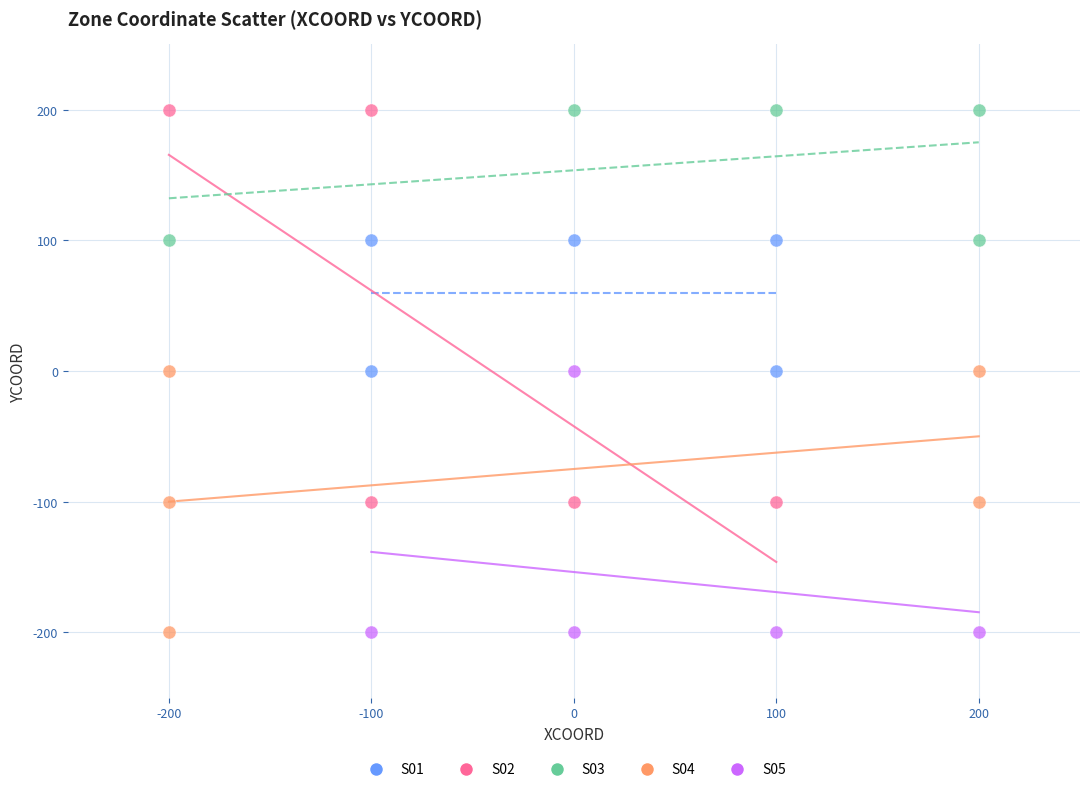

Which series has the widest spread of Y values?

S02